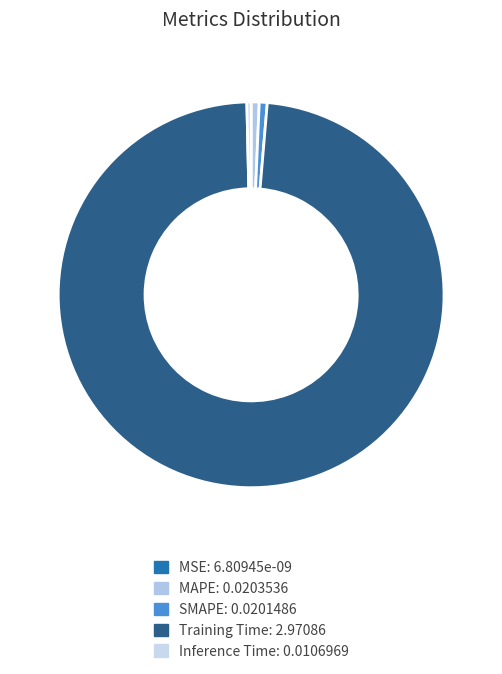

Count the number of slices in the pie.

5